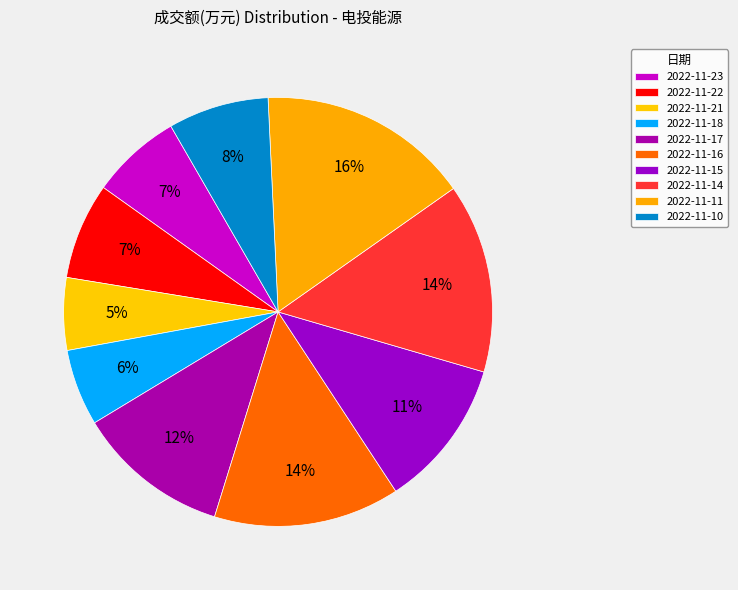

What is the change in value from 2022-11-11 to 2022-11-10?

-20550